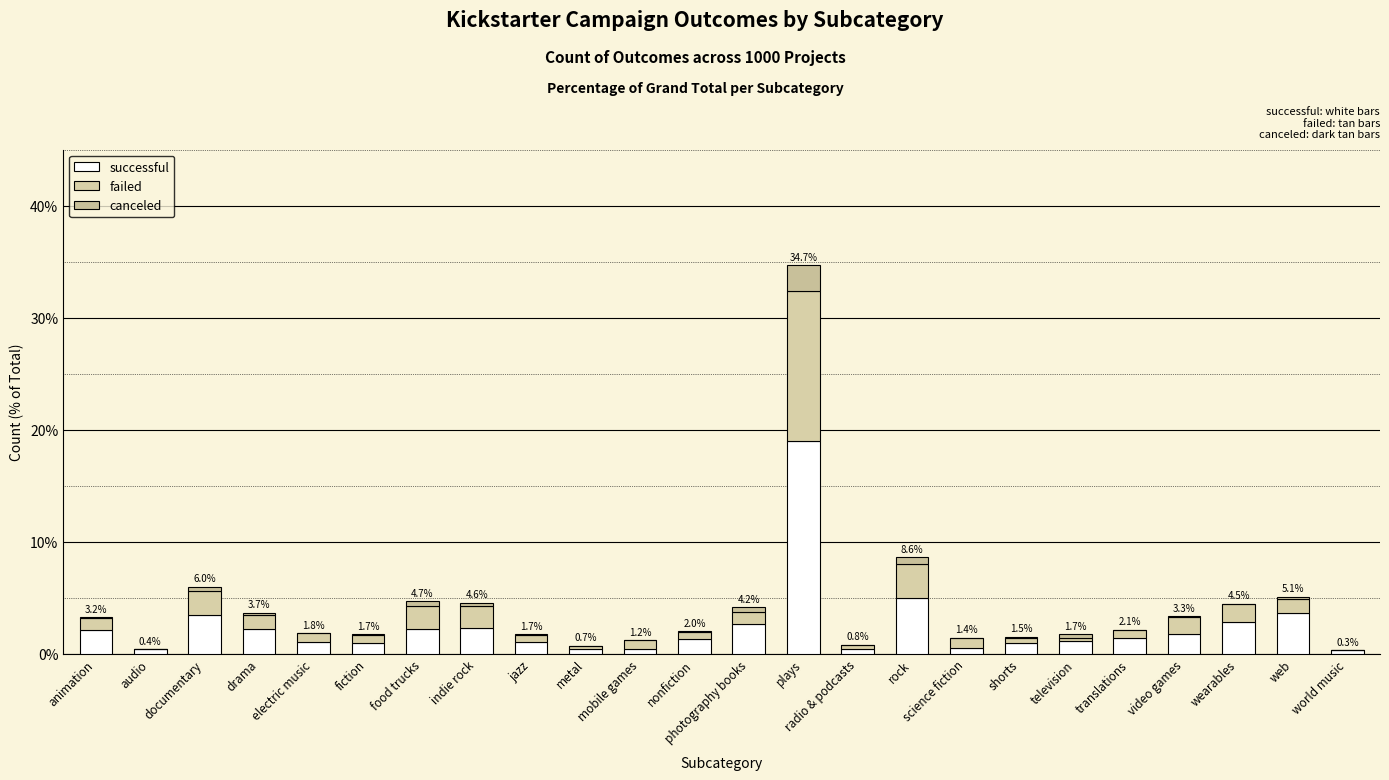

What is the label of the 24th bar from the right?

animation